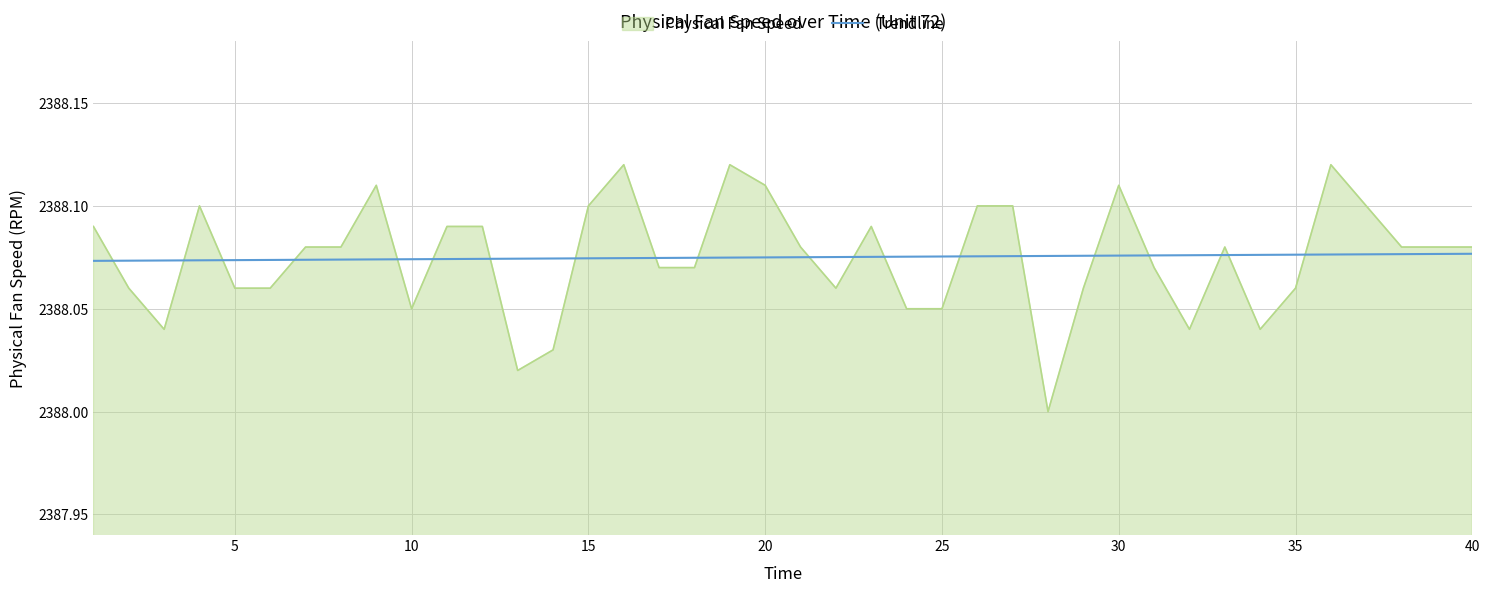

Which series has the largest range (max minus min)?

Physical Fan Speed